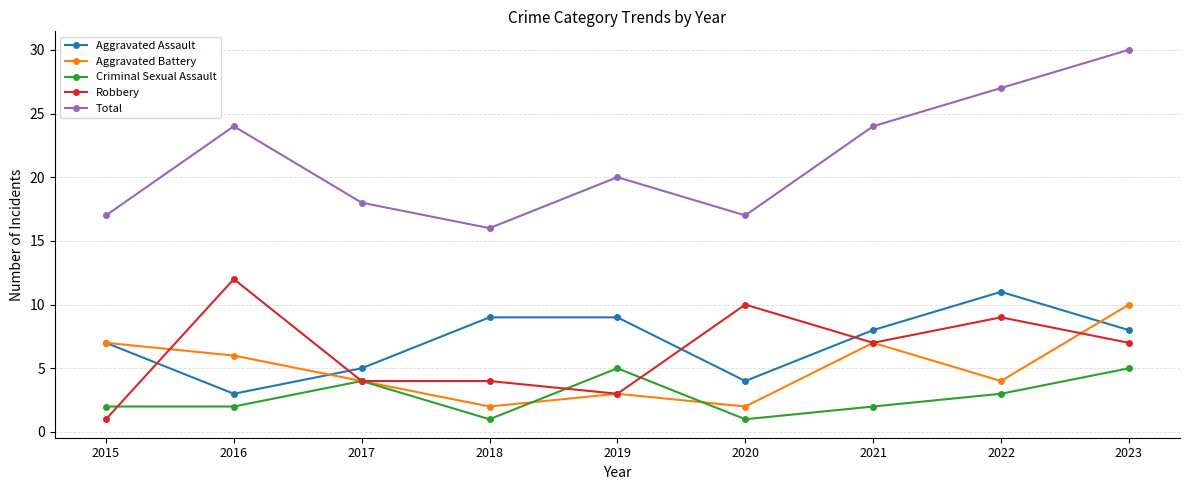

Read the Aggravated Battery value at 2015.

7